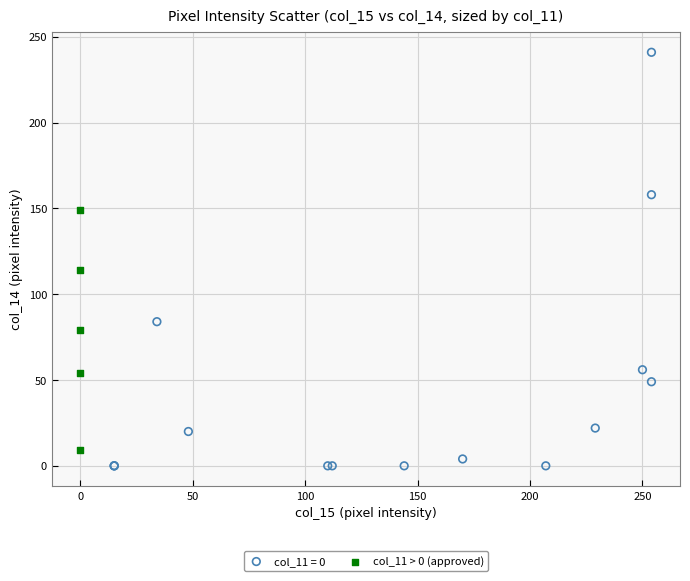

Which series reaches the maximum Y coordinate?

col_11 = 0